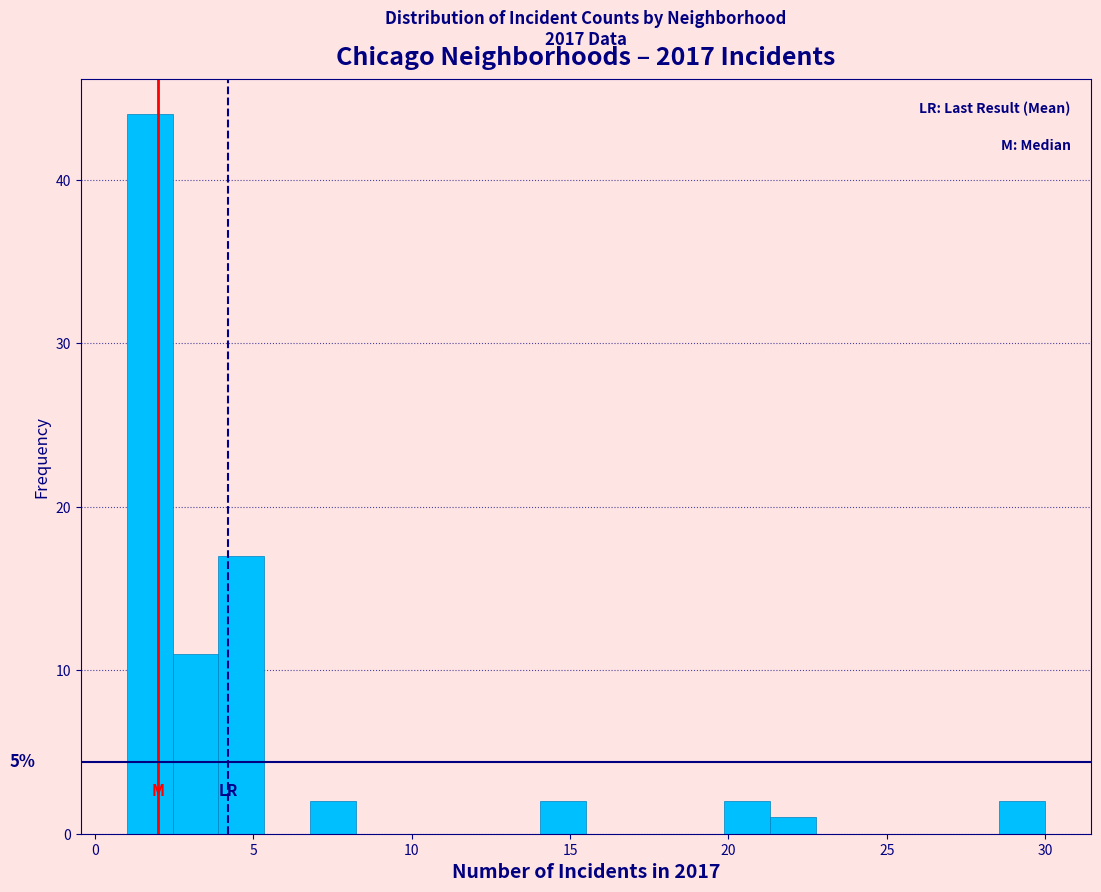

Read against the x-axis, roughly where is the centre of the tallest bar?

1.5